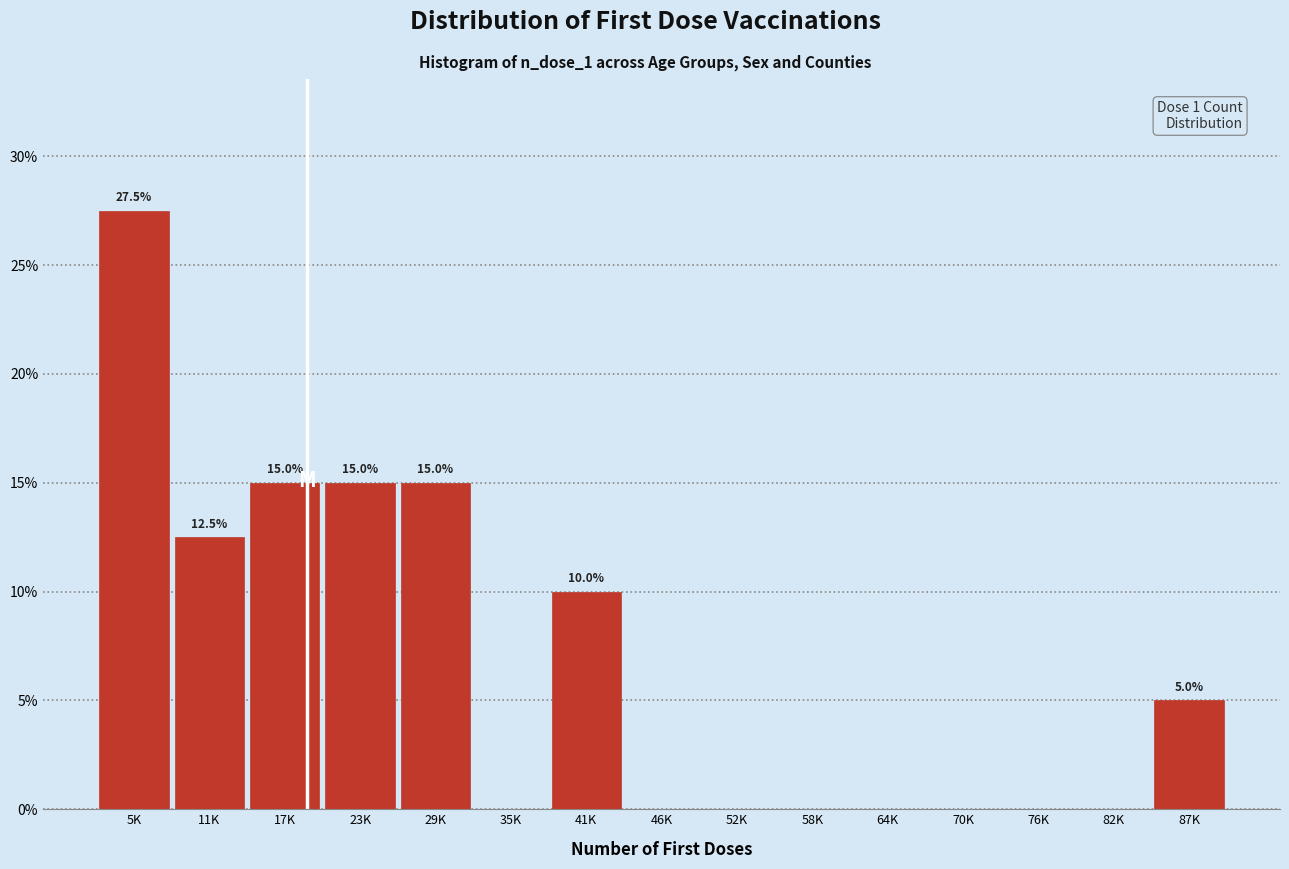

True or false: the data shows 5.0 at 87K.

True